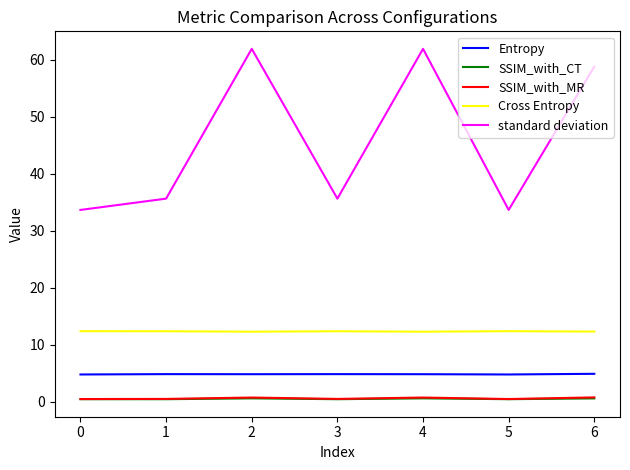

The Cross Entropy series shows 17.2 at 1. True or false?

False